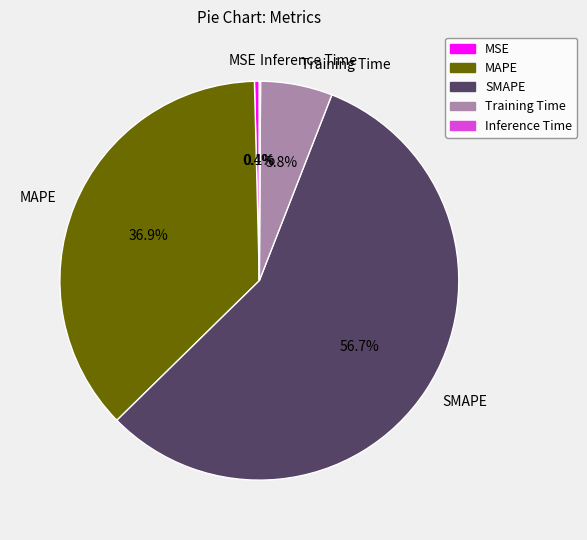

What is the majority slice?

SMAPE